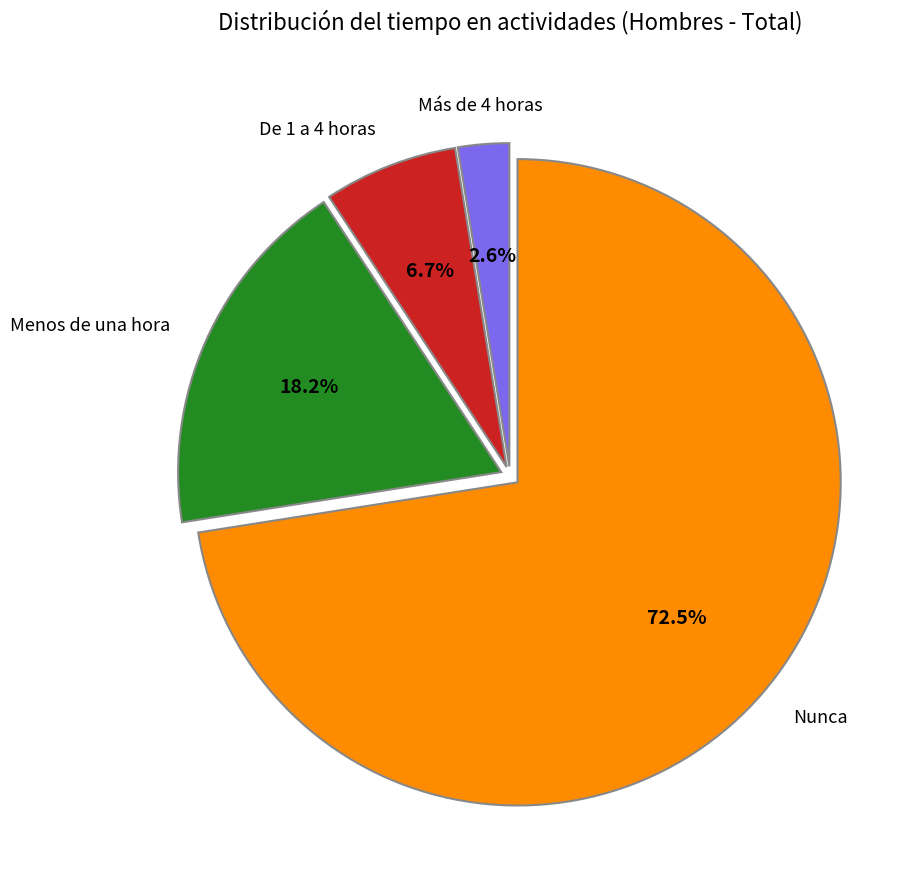

Does any single category account for the majority?

Yes